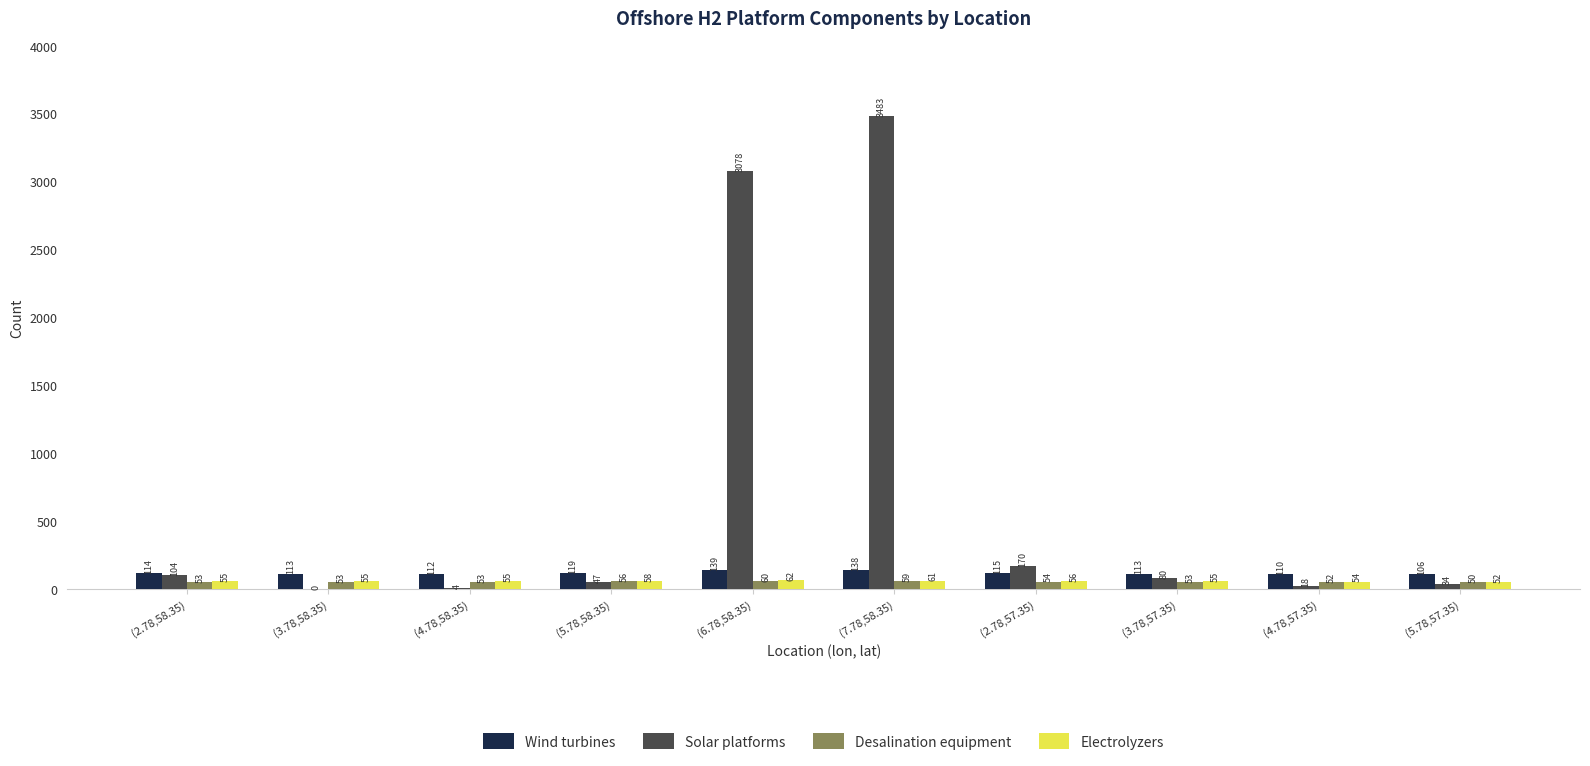

Reading left to right, extract all data points from this chart.

Wind turbines: 114	113	112	119	139	138	115	113	110	106
Solar platforms: 104	0	4	47	3078	3483	170	80	18	34
Desalination equipment: 53	53	53	56	60	59	54	53	52	50
Electrolyzers: 55	55	55	58	62	61	56	55	54	52